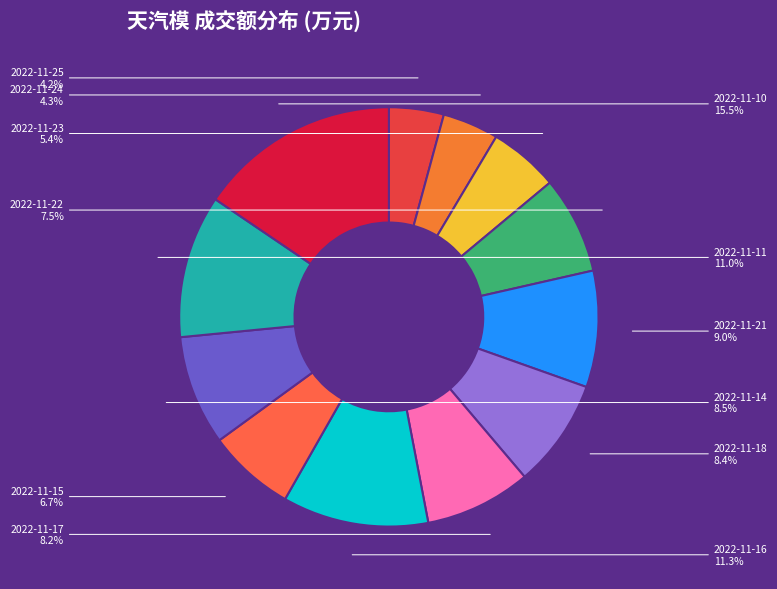

The 2022-11-25 slice represents 4% of the pie. True or false?

True